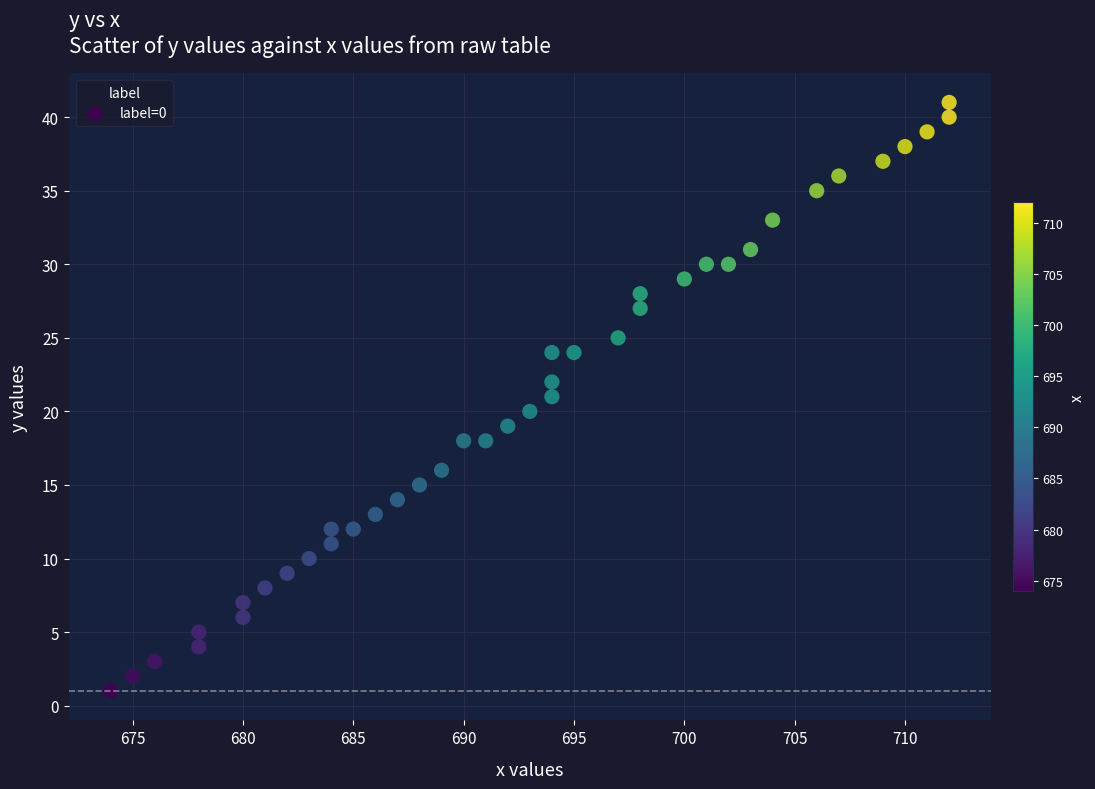

What is the range of Y values (max minus min)?

40